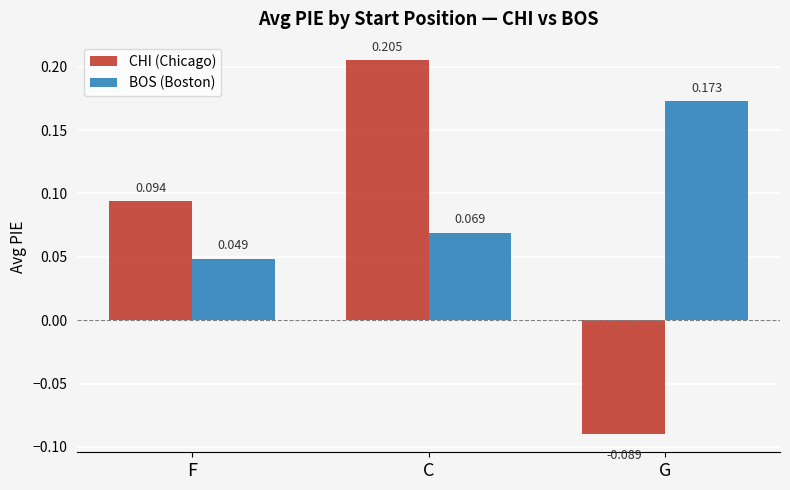

How many values in CHI (Chicago) are above zero?

2